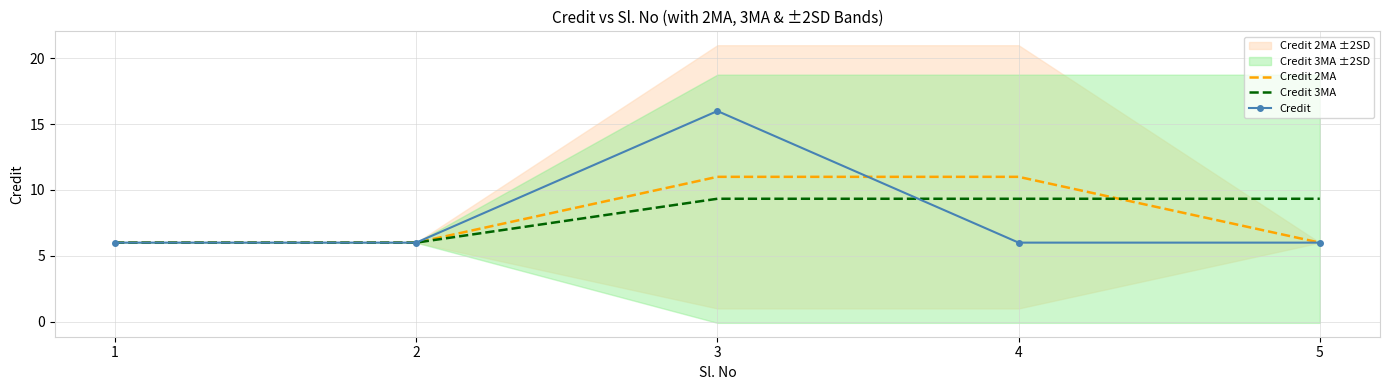

True or false: Credit 3MA has more than 2 points higher than both neighbors.

False